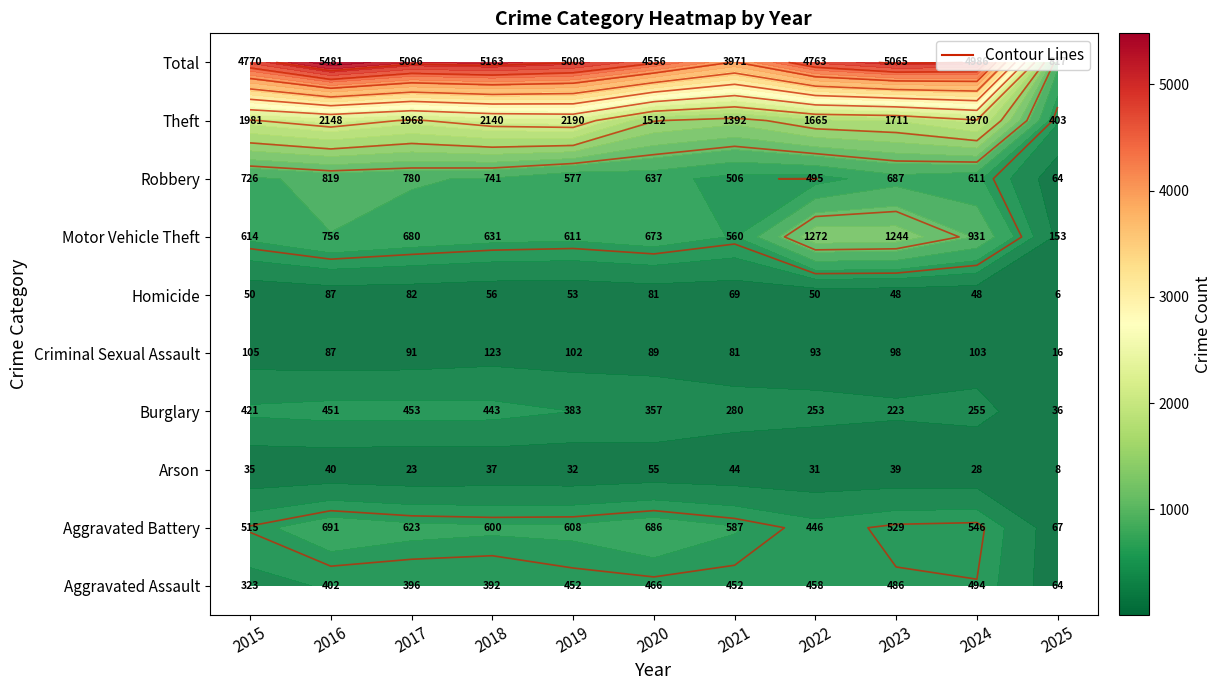

At how many categories does at least one series exceed 1559?

10